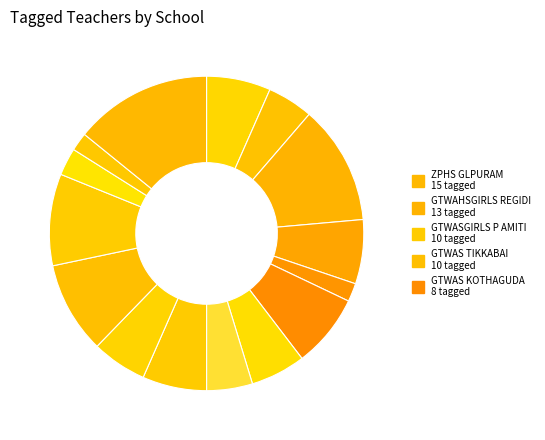

Count the number of slices in the pie.

15